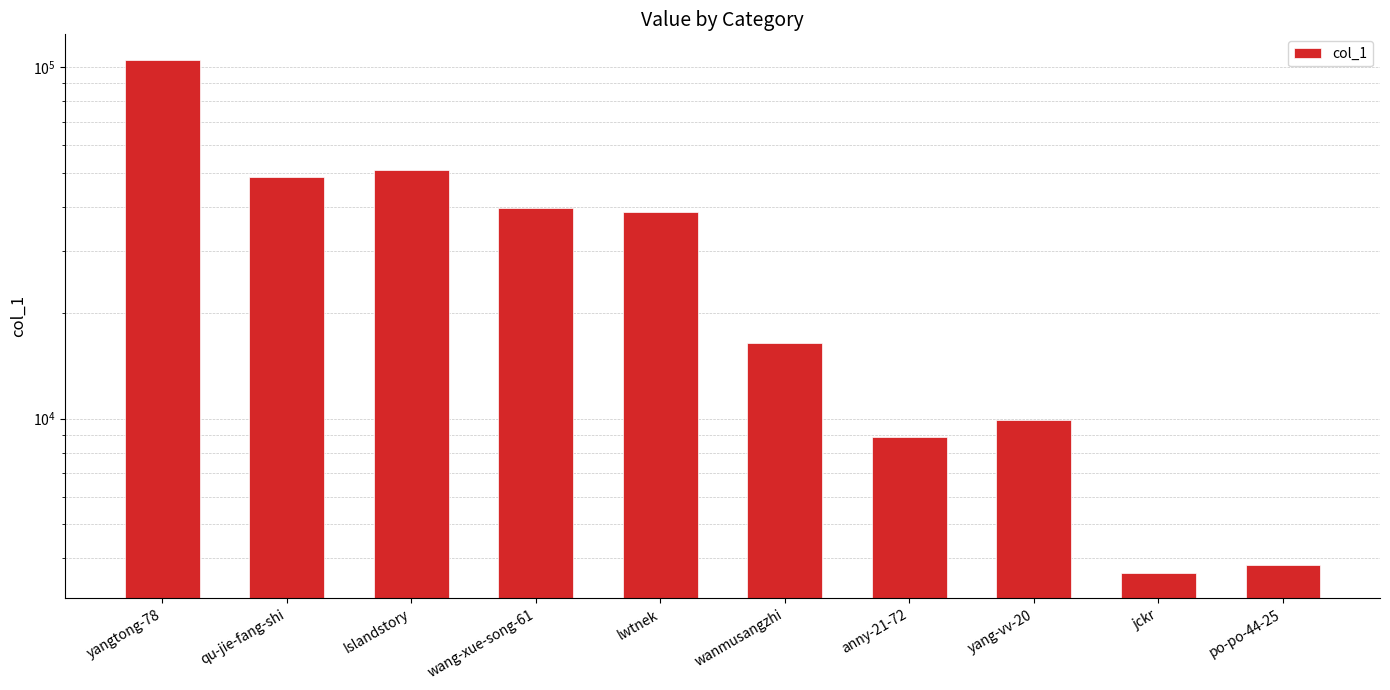

Reading left to right, extract all data points from this chart.

yangtong-78=104861	qu-jie-fang-shi=48755	Islandstory=50885	wang-xue-song-61=39705	lwtnek=38781	wanmusangzhi=16400	anny-21-72=8873	yang-vv-20=9922	jckr=3643	po-po-44-25=3838